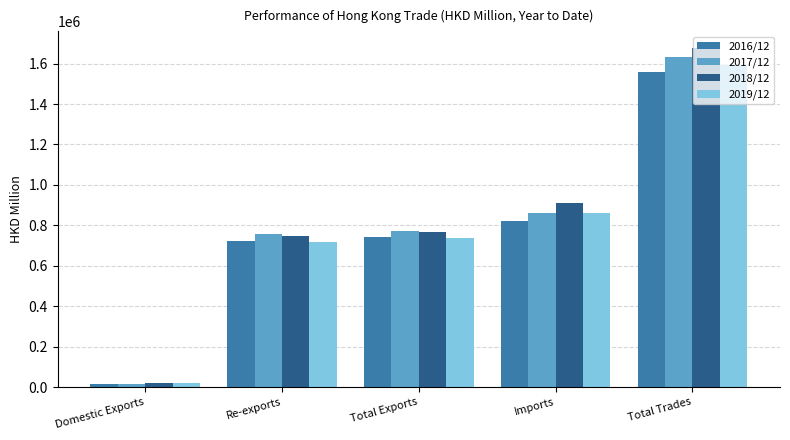

What are all the series names shown in the legend?

2016/12, 2017/12, 2018/12, 2019/12